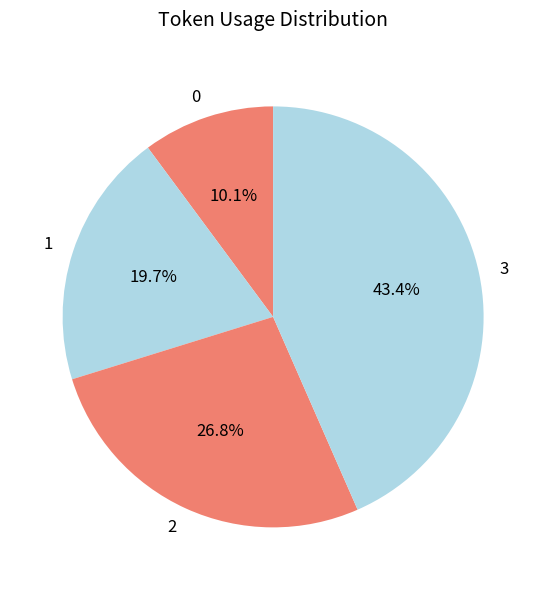

Does 1 represent more than half of the total?

No